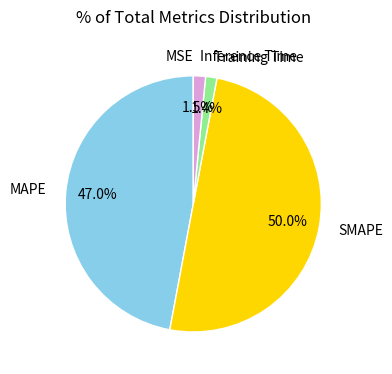

Which category has the biggest portion of the pie?

SMAPE